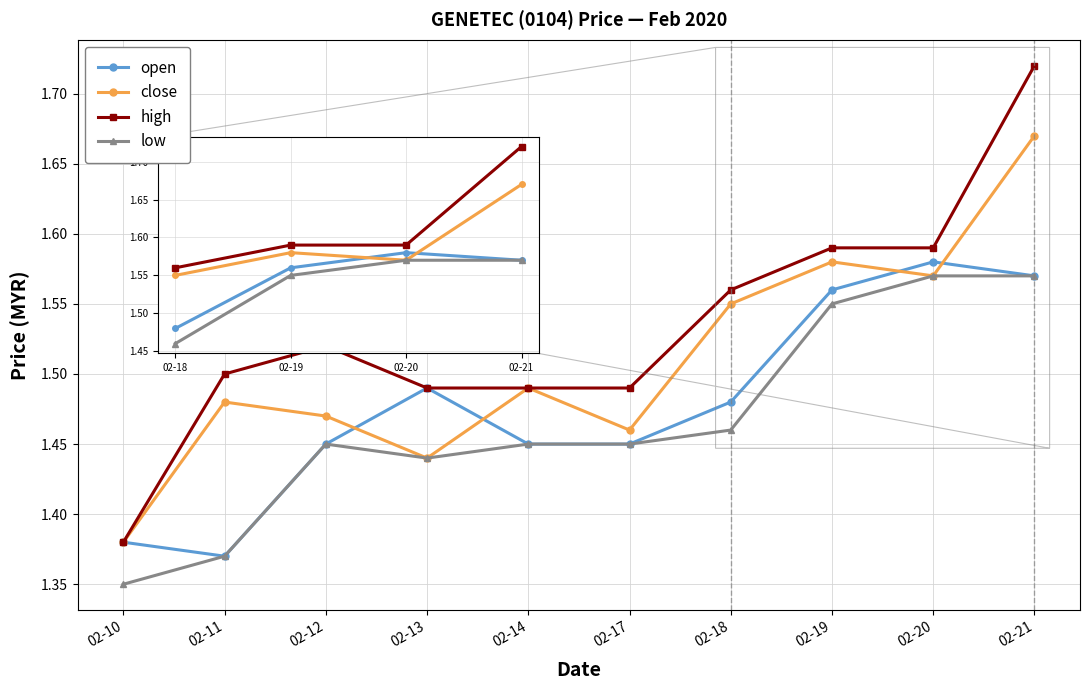

Which label corresponds to the largest value in the chart?

02-21